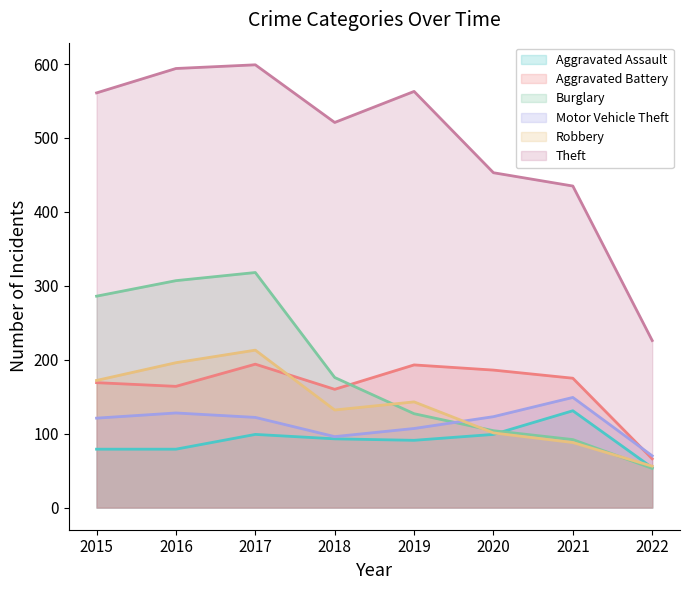

True or false: Burglary has a value of 88 at 2022.

False